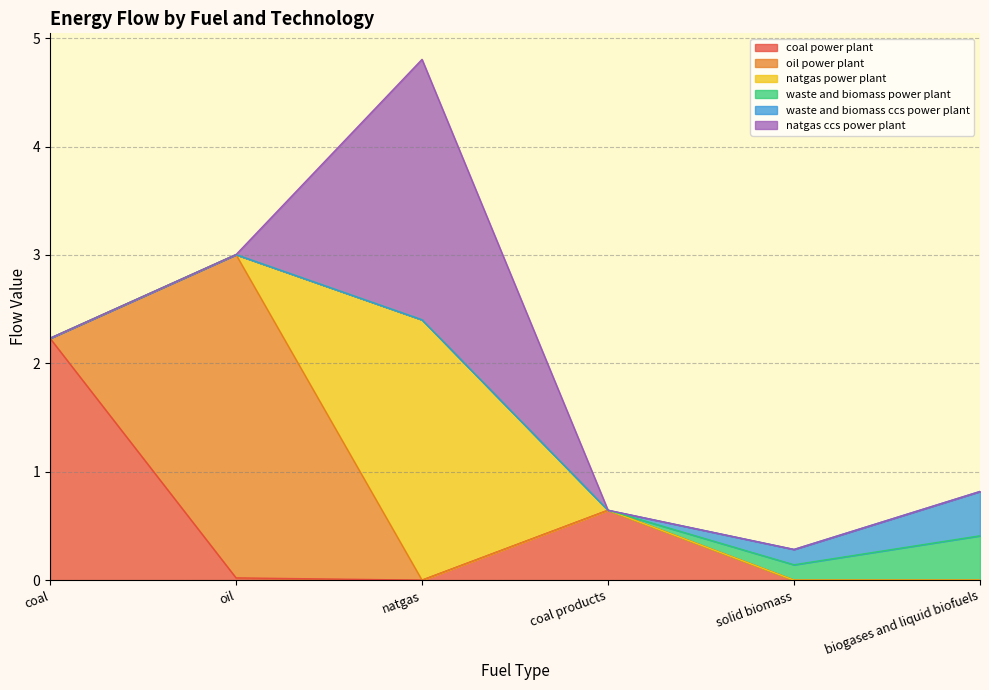

Which series has the largest total across all categories?

oil power plant